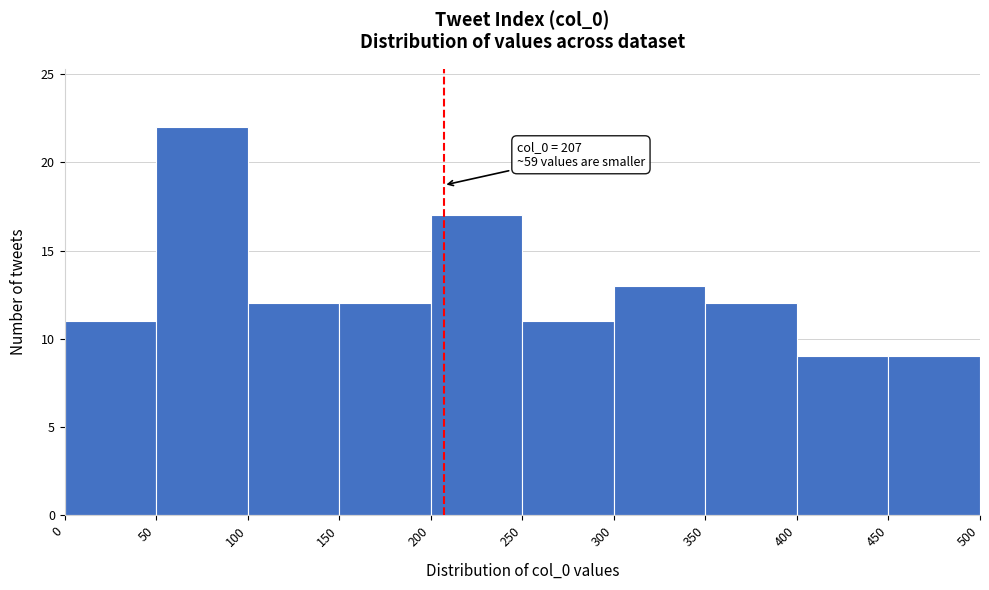

Which range on the x-axis has the tallest bar?

50 to 100